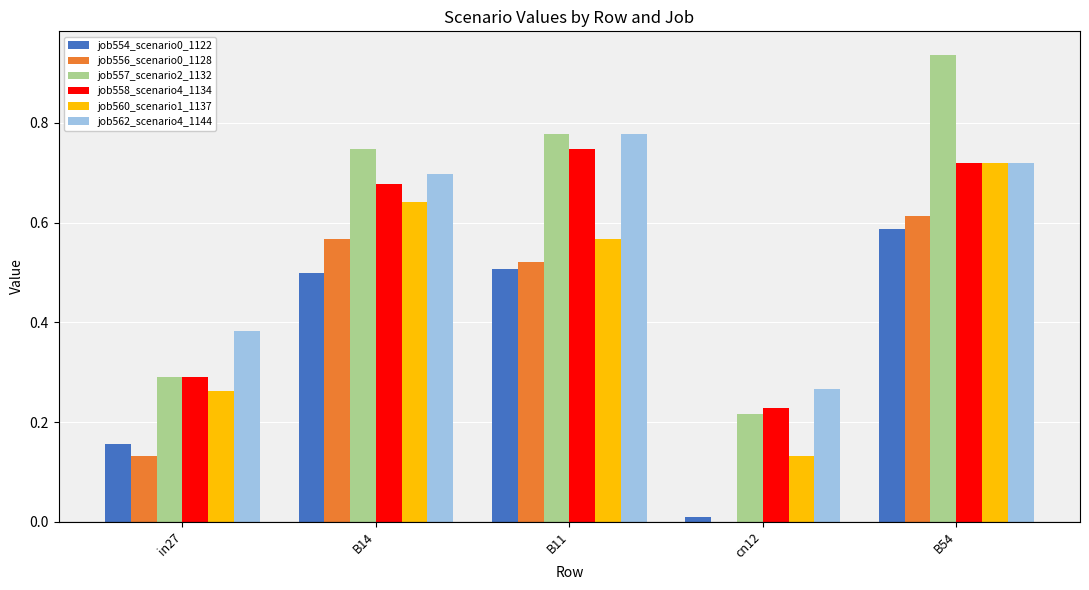

What is the total value across all series at B11?

3.9